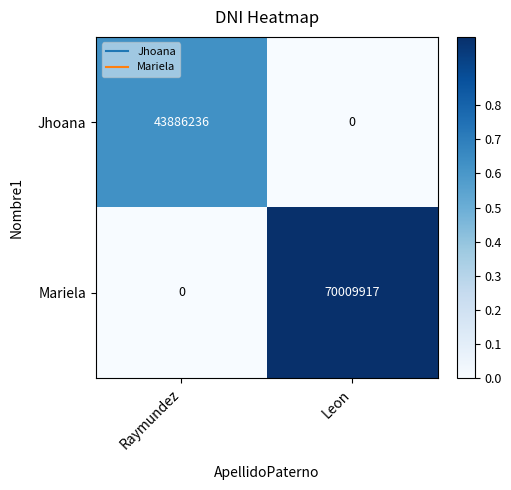

List the series in order of their peak value, lowest first.

Jhoana, Mariela